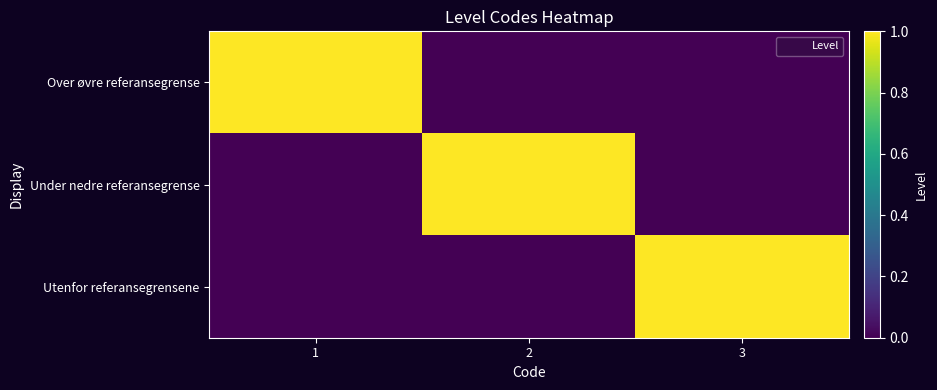

List the series in order of their peak value, highest first.

Over øvre referansegrense, Under nedre referansegrense, Utenfor referansegrensene